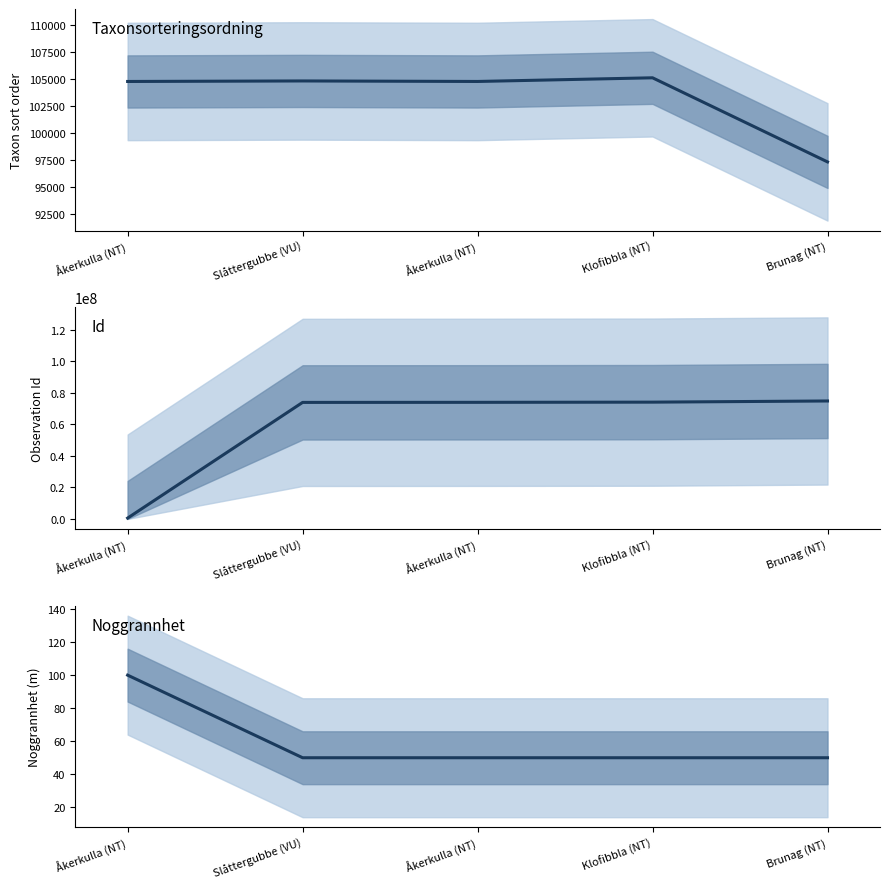

Reading right to left, list all the values displayed in this chart.

Taxonsorteringsordning: 97328	105130	104790	104838	104789
Id: 74888368	74145848	74031000	73983630	536809
Noggrannhet: 50	50	50	50	100